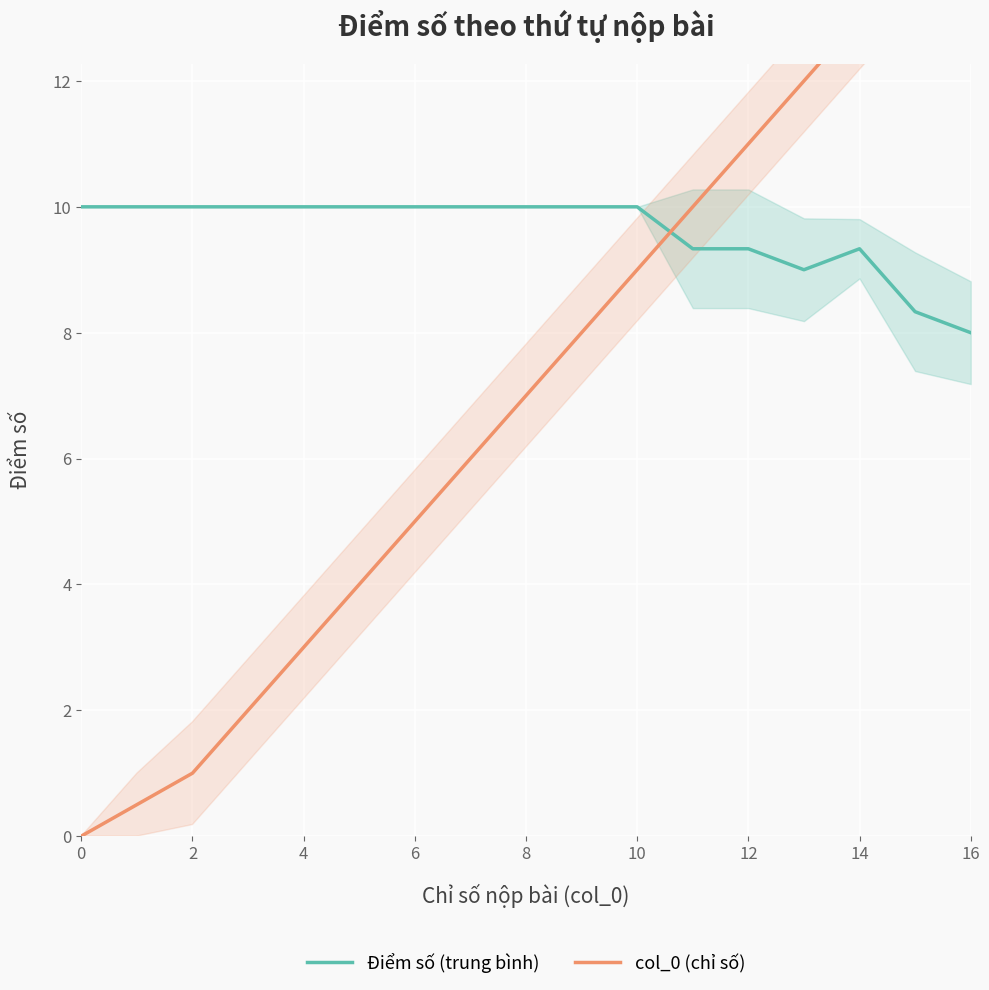

How many intersections are there between col_0 (chỉ số) and Điểm số (trung bình)?

1